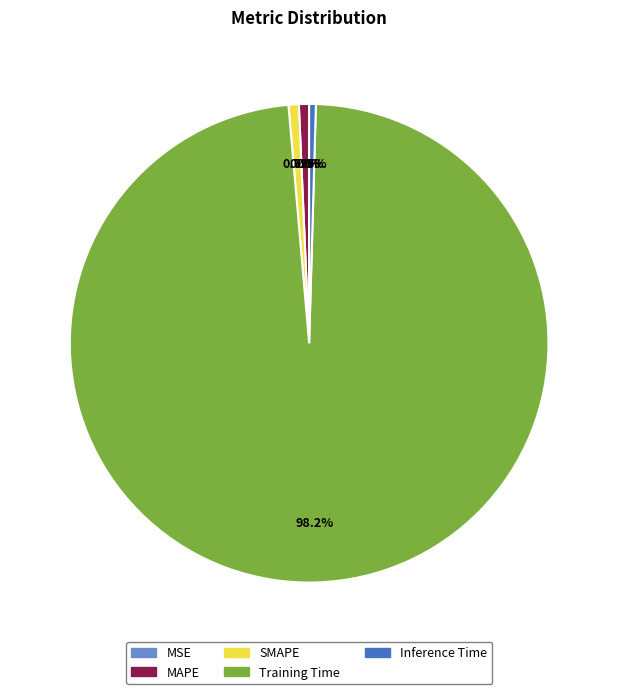

Does Inference Time represent more than half of the total?

No